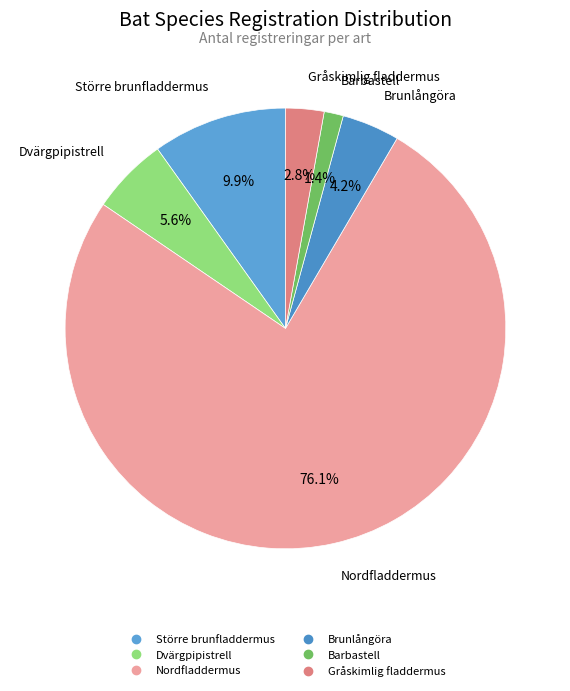

To the nearest percent, what percentage of the pie is Större brunfladdermus?

10%